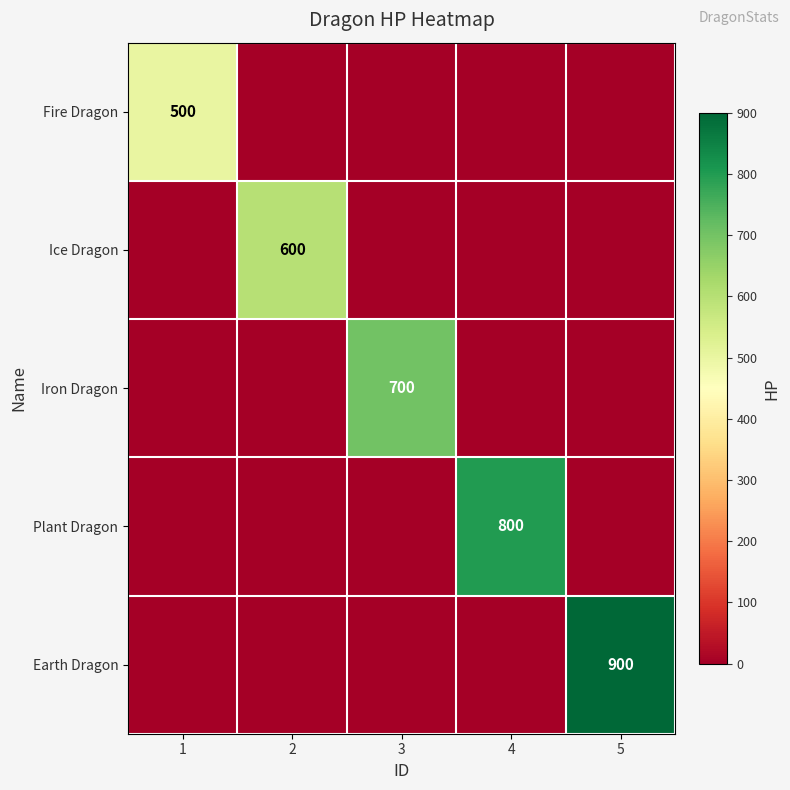

At which category does the chart reach its peak across all series?

5